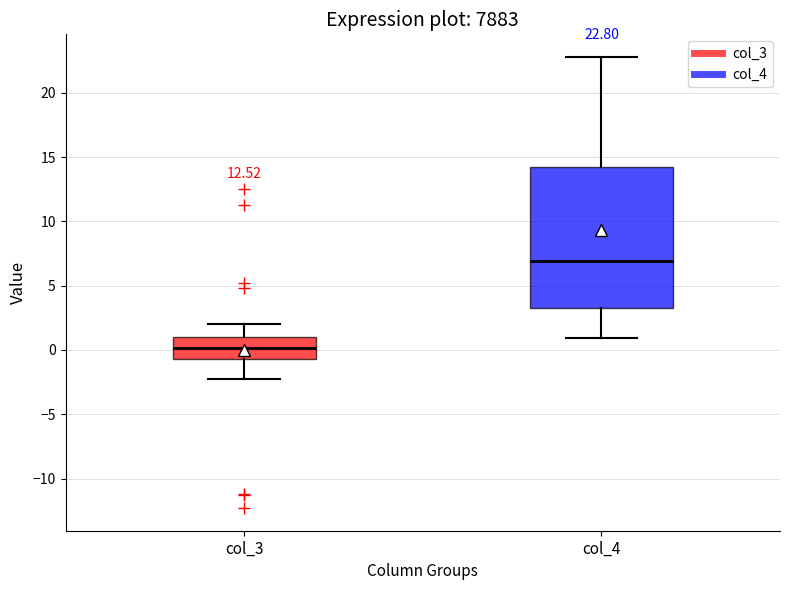

Comparing the boxes themselves (not the whiskers), which one is the tallest?

col_4